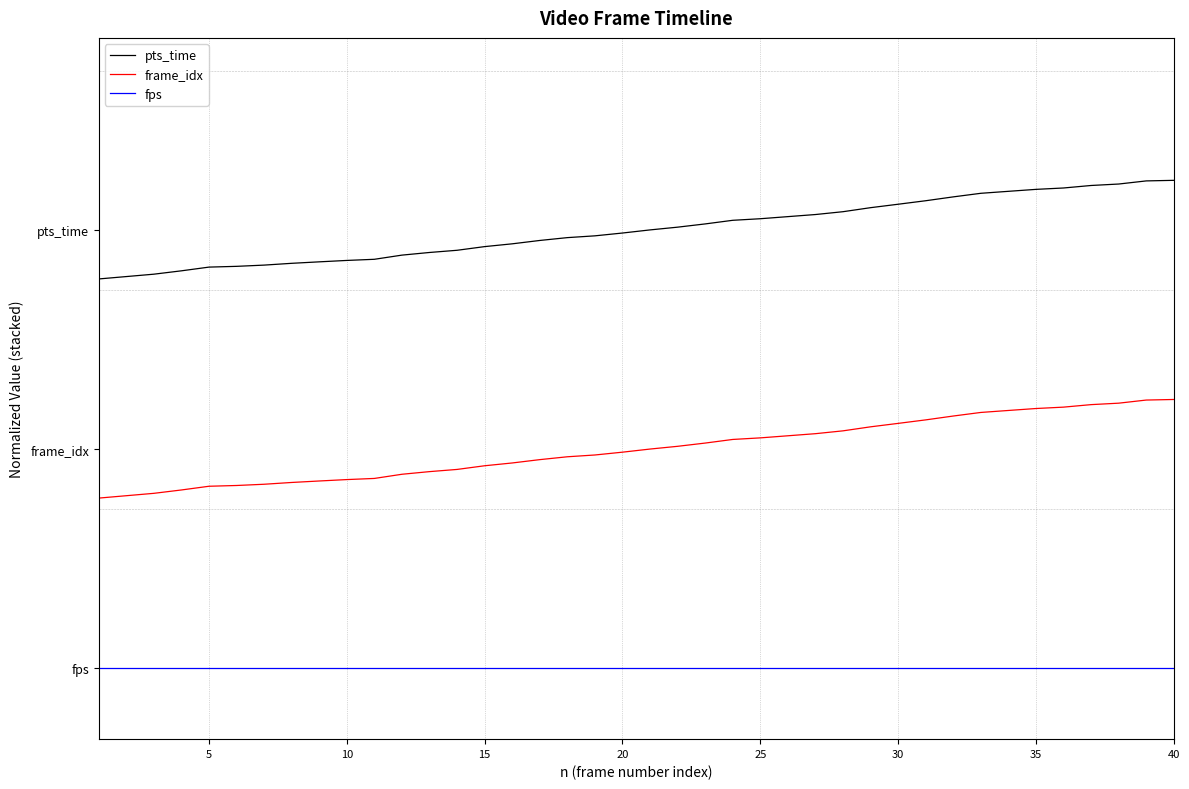

At how many categories does at least one series exceed 1?

40